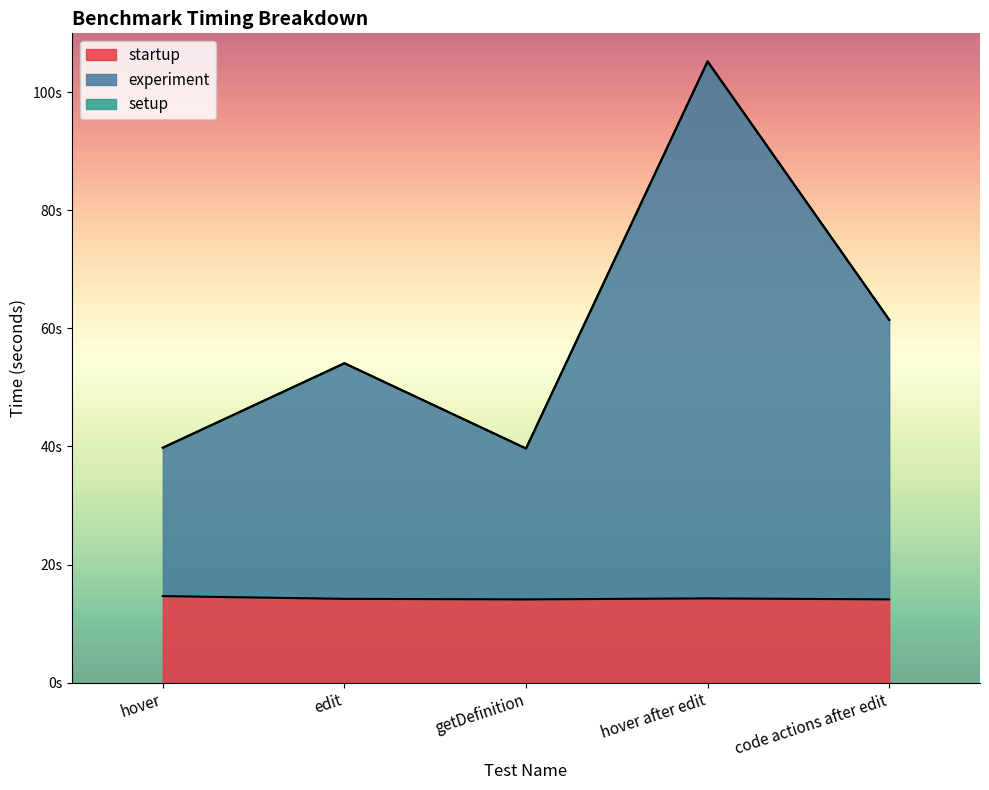

What is the value of the startup point at the 1st from the left?

14.7